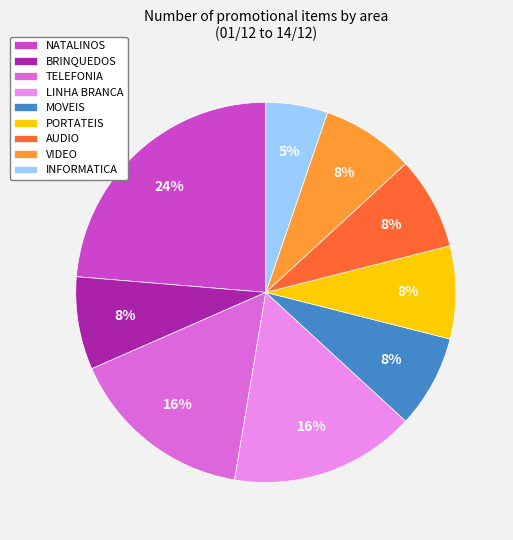

To the nearest percent, what percentage of the pie is AUDIO?

8%